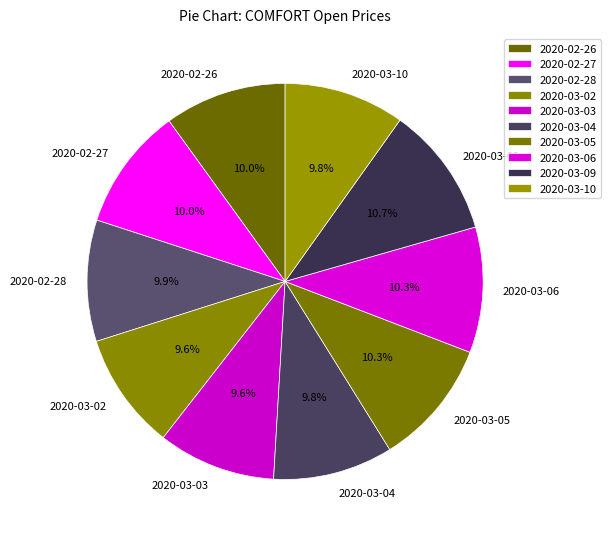

Is 2020-03-04 the majority of the pie?

No